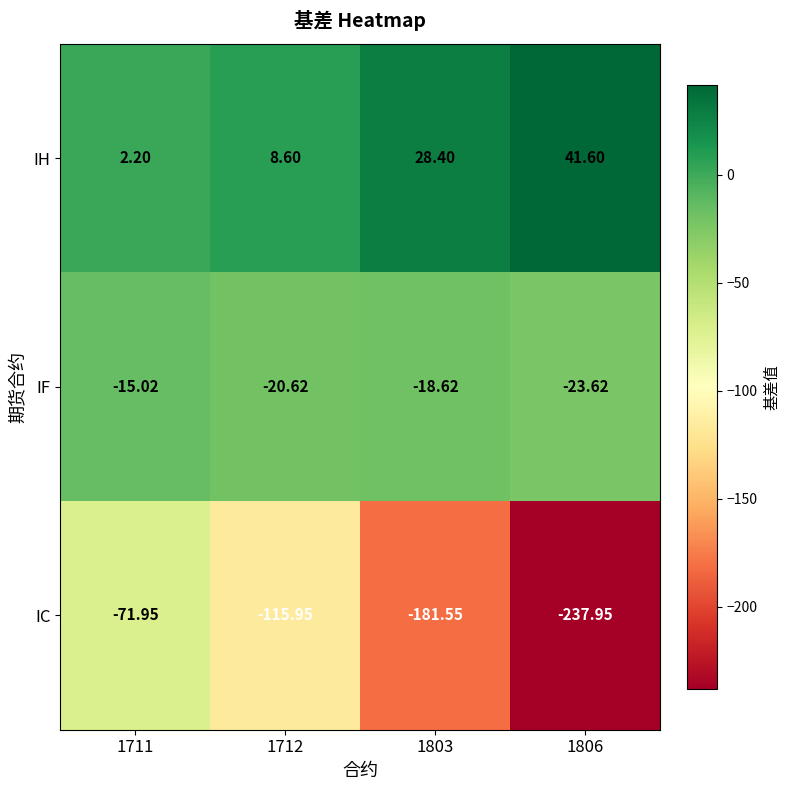

Which series changed the most between 1803 and 1806?

IC